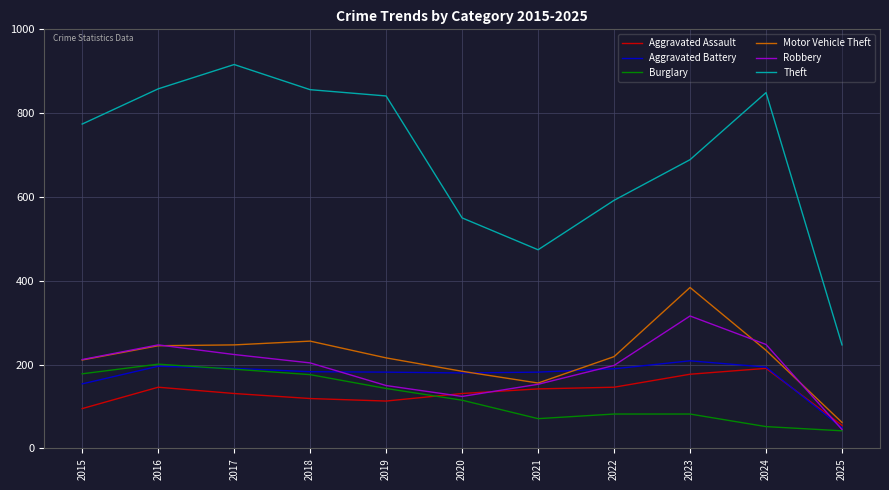

How many interior local peaks does the Robbery series have?

2